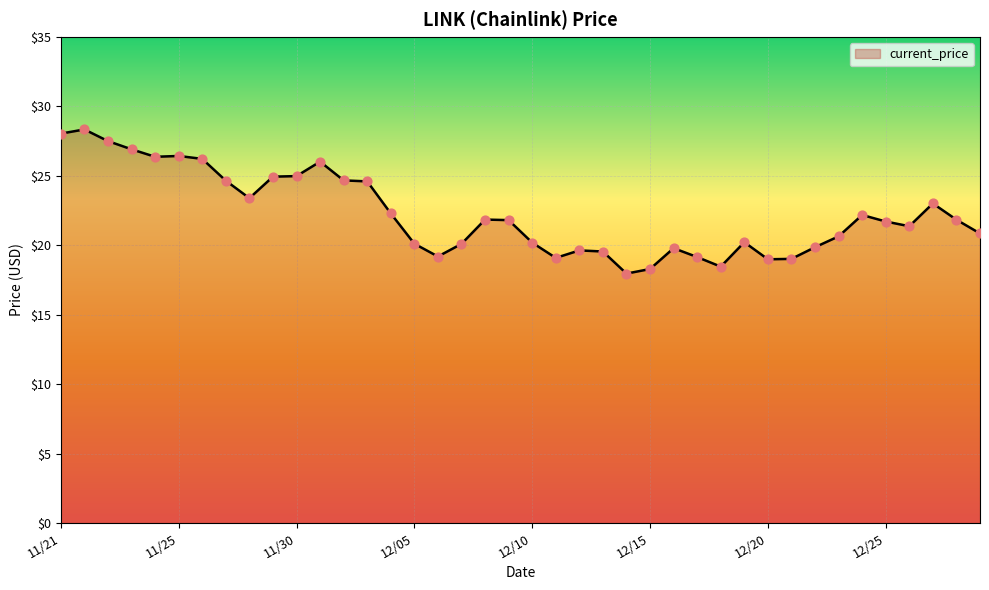

What is the maximum value shown in the chart?

28.3